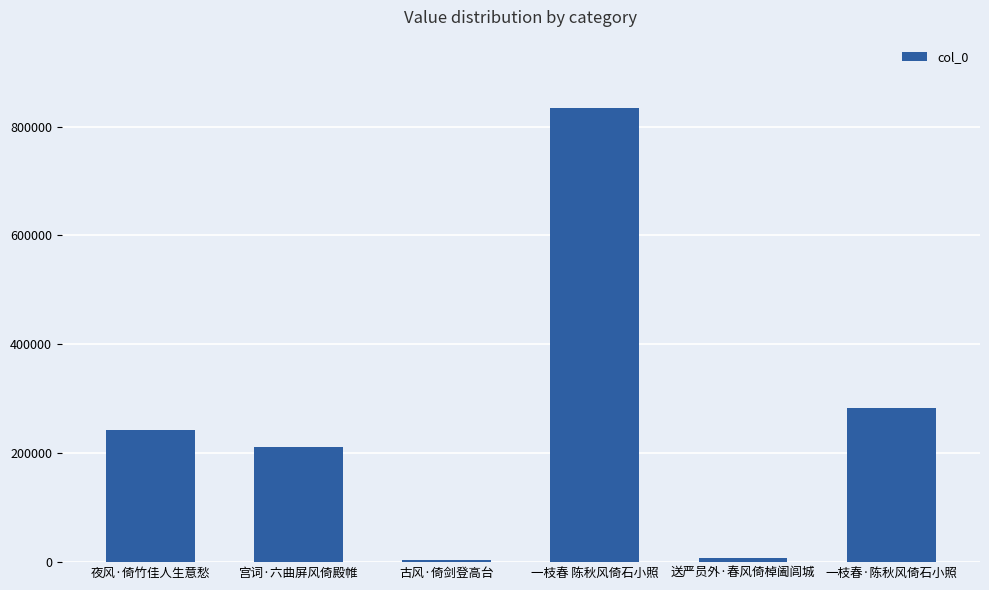

What is the smallest value displayed?

4764